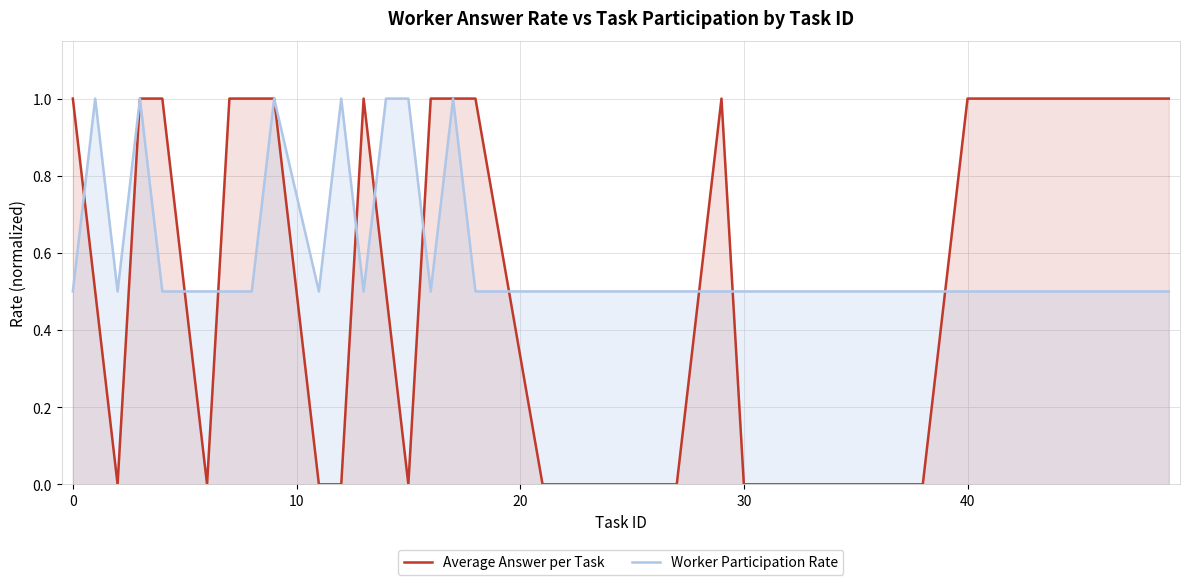

What is the greatest value displayed?

1.0